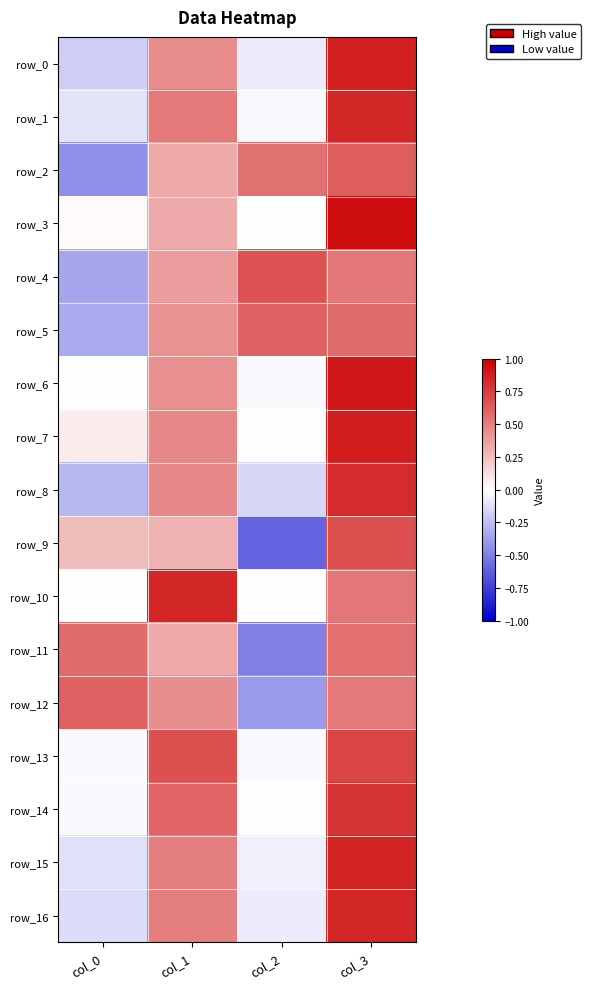

List the series in order of their peak value, highest first.

row_3, row_6, row_7, row_0, row_15, row_16, row_1, row_10, row_8, row_14, row_13, row_9, row_4, row_2, row_5, row_12, row_11